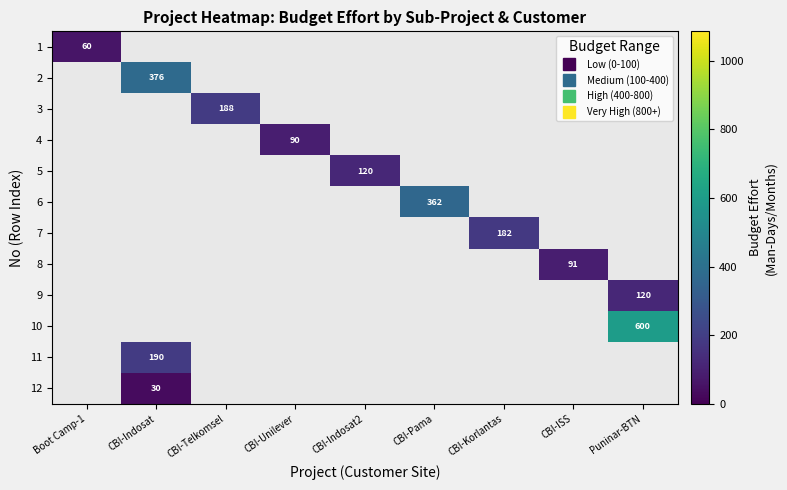

How many data points does each series have?

9